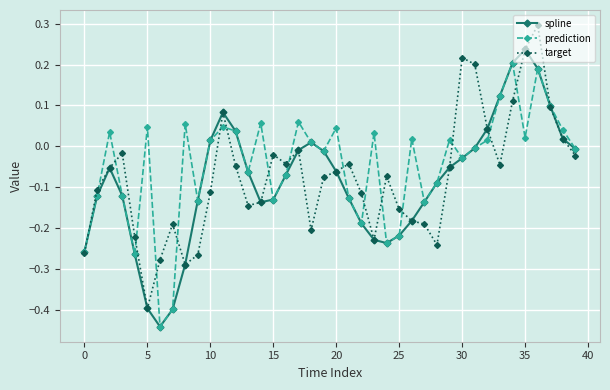

How many values in target are below zero?

31